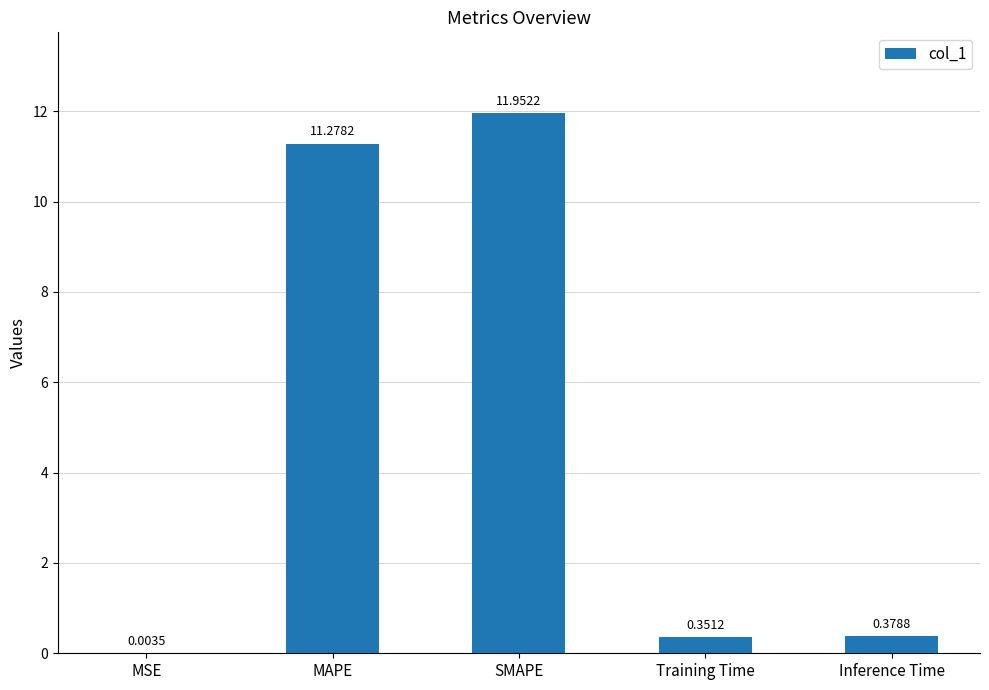

What is the change in value from MSE to Training Time?

+0.3